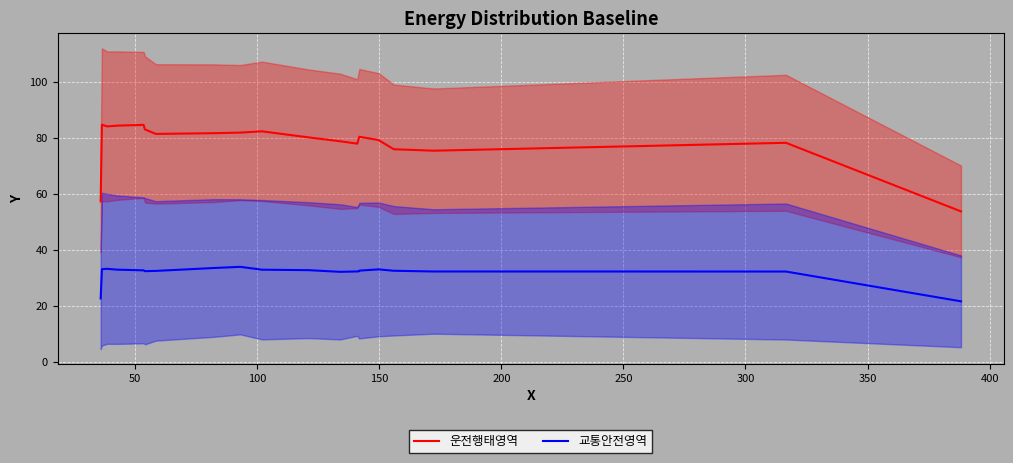

True or false: 운전행태영역 and 교통안전영역 cross at least once.

False